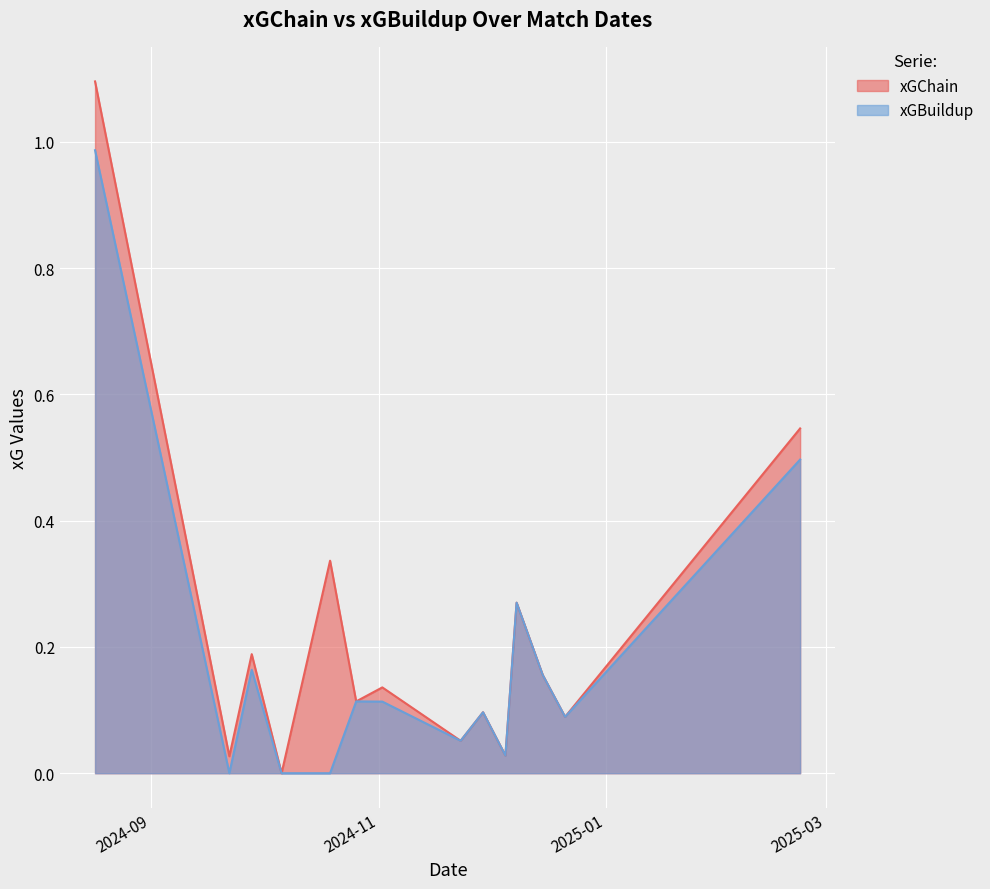

What is the label of the 10th point from the left?

2024-12-05